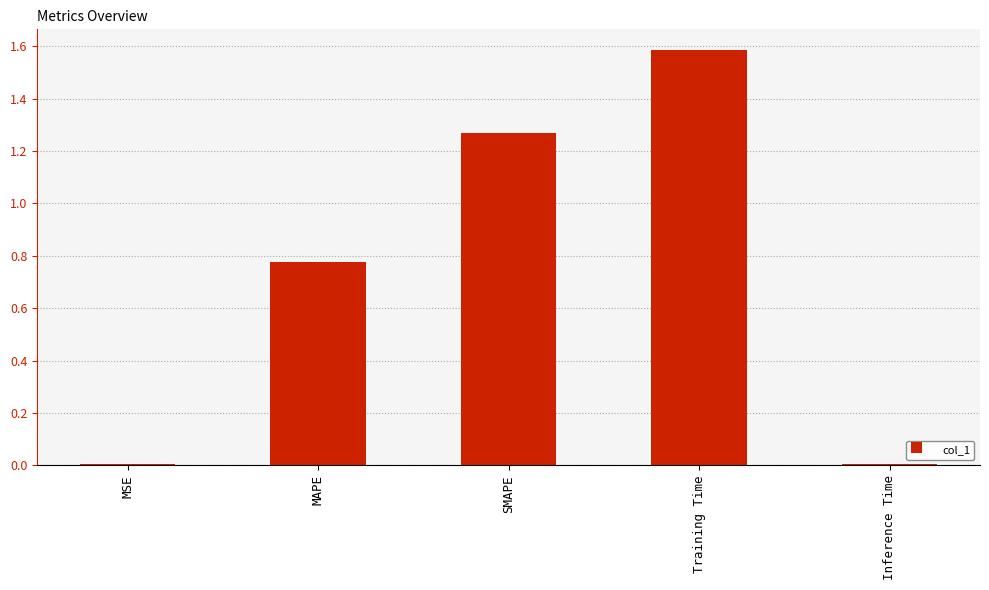

Are the bars horizontal?

No